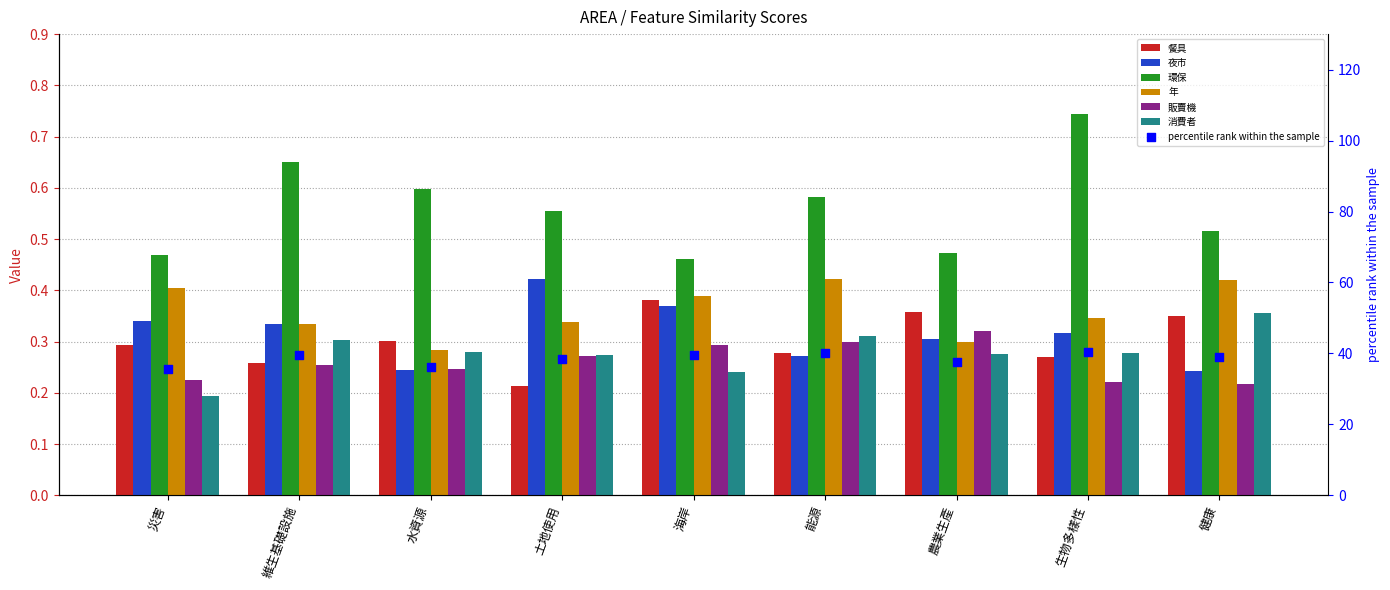

Is the value of 販賣機 at 水資源 greater than the value of 消費者 at 水資源?

No